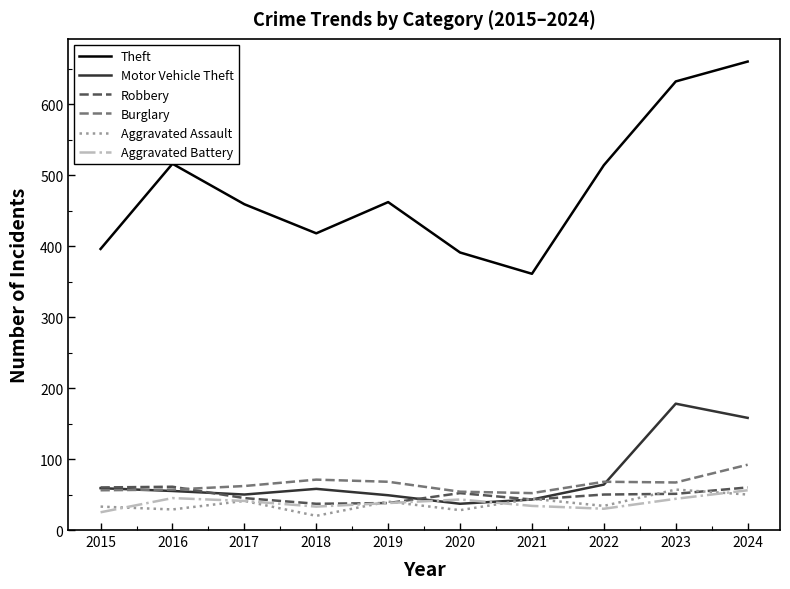

Read the Burglary value at 2015, to the nearest 10.

60